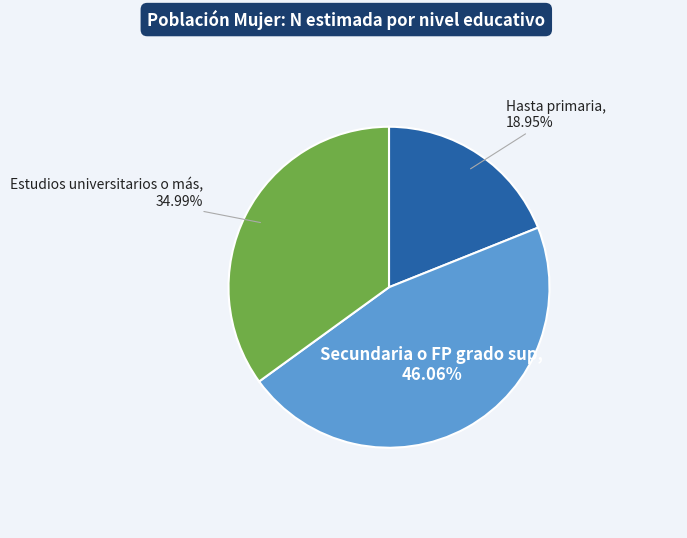

How many segments does this pie chart have?

3